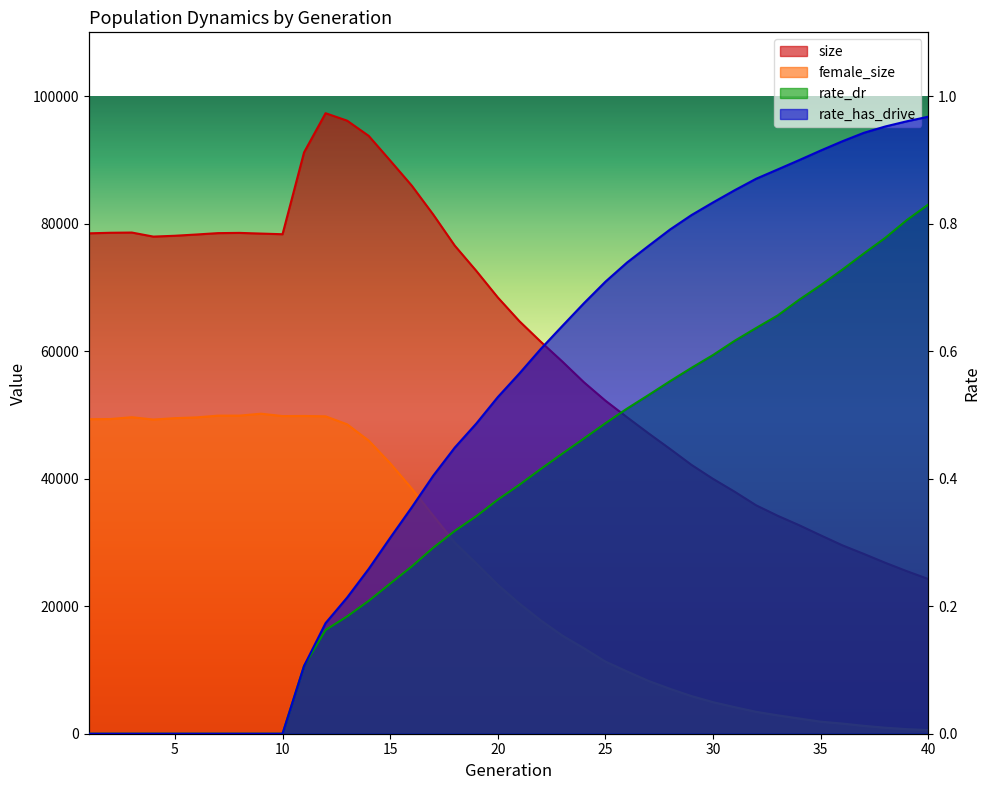

Rank the series by their maximum value, from lowest to highest.

rate_dr, rate_has_drive, female_size, size